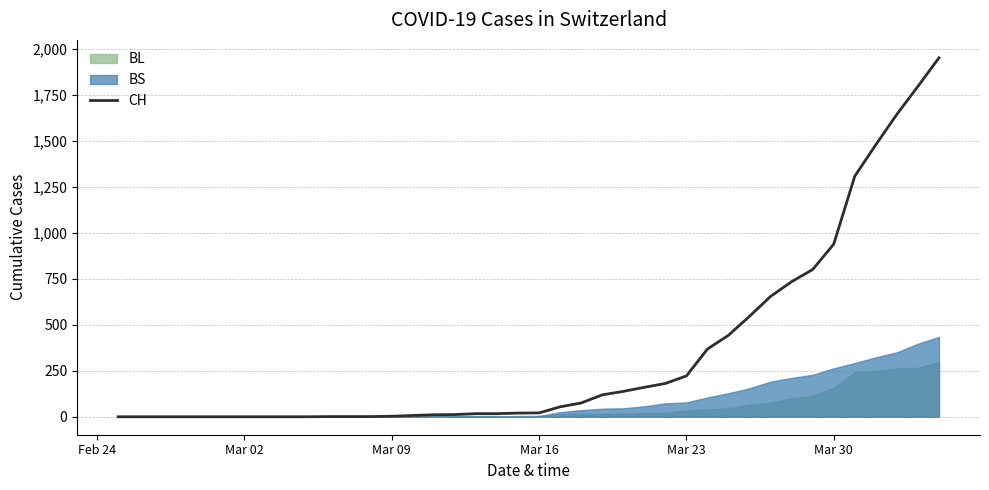

Reading left to right, extract all data points from this chart.

0	0	0	0	0	0	0	0	0	0	1	1	1	3	7	11	12	17	17	20	21	54	75	119	138	160	181	222	368	443	546	654	734	800	938	1307	1478	1643	1795	1950